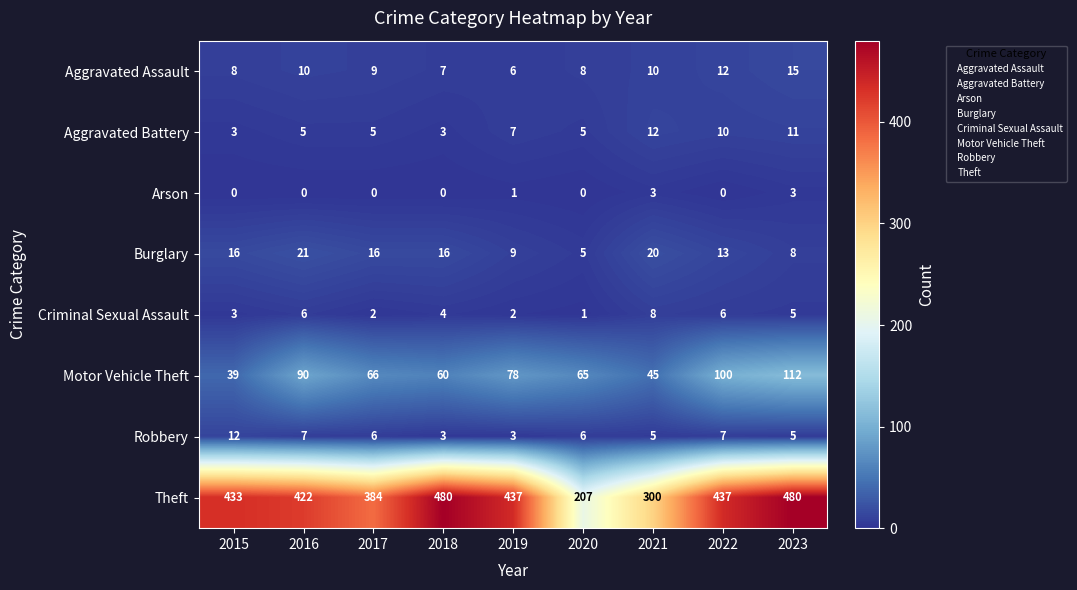

What is the difference between the maximum and minimum values in the Motor Vehicle Theft series?

73